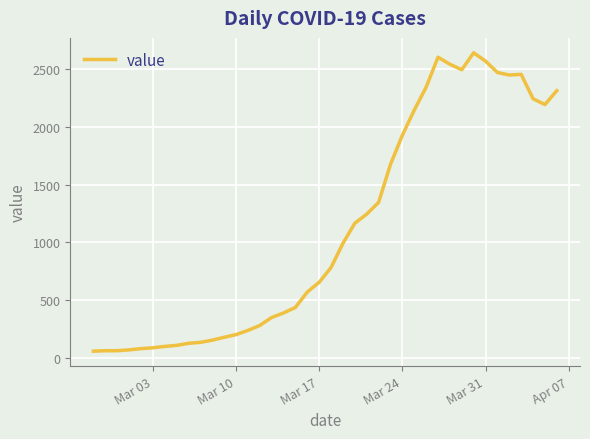

Is this an area chart (filled region under the line)?

No